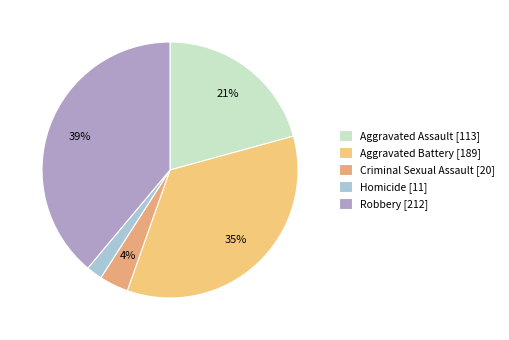

How many slices are in this pie chart?

5